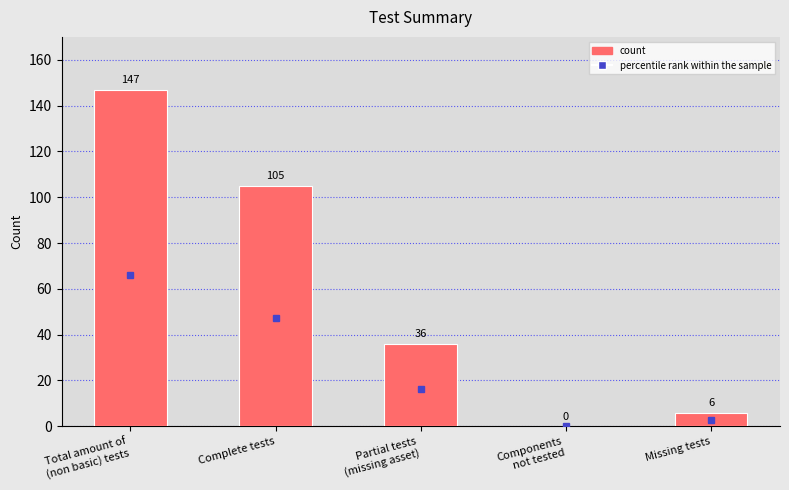

Where does the data first go above 36?

Total amount of
(non basic) tests